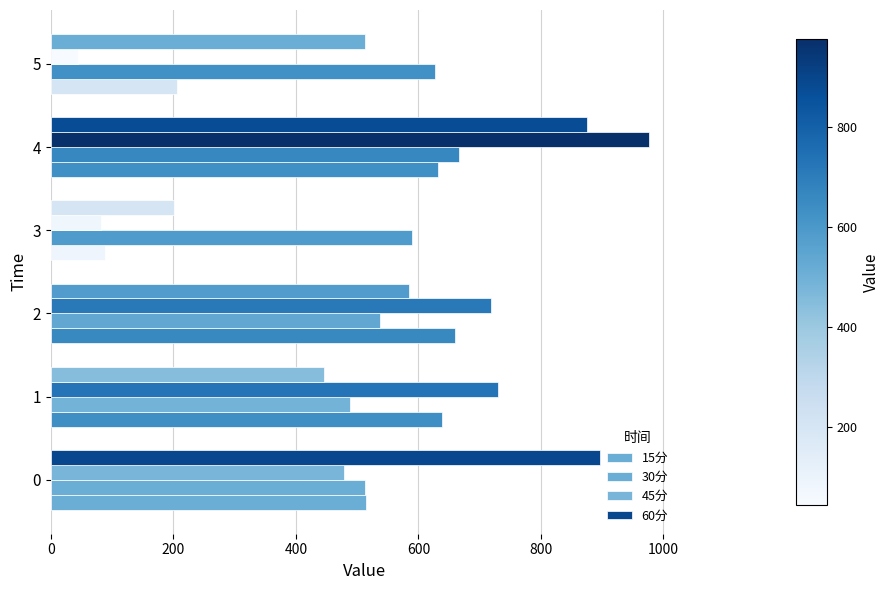

Count the number of data series in this chart.

4